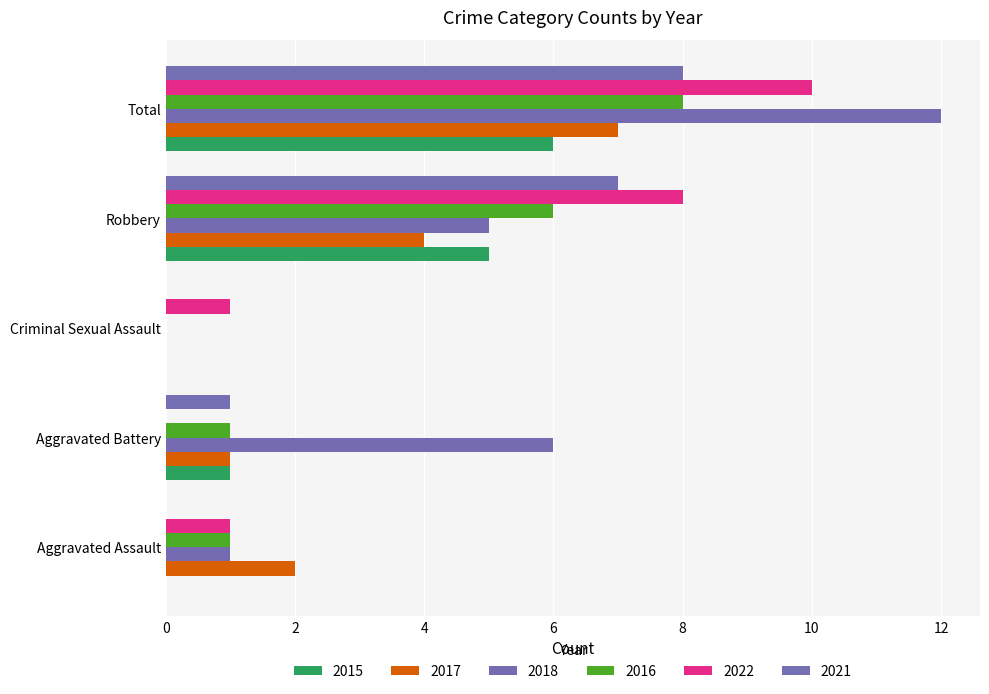

Between Aggravated Assault and Total, which is larger?

Total